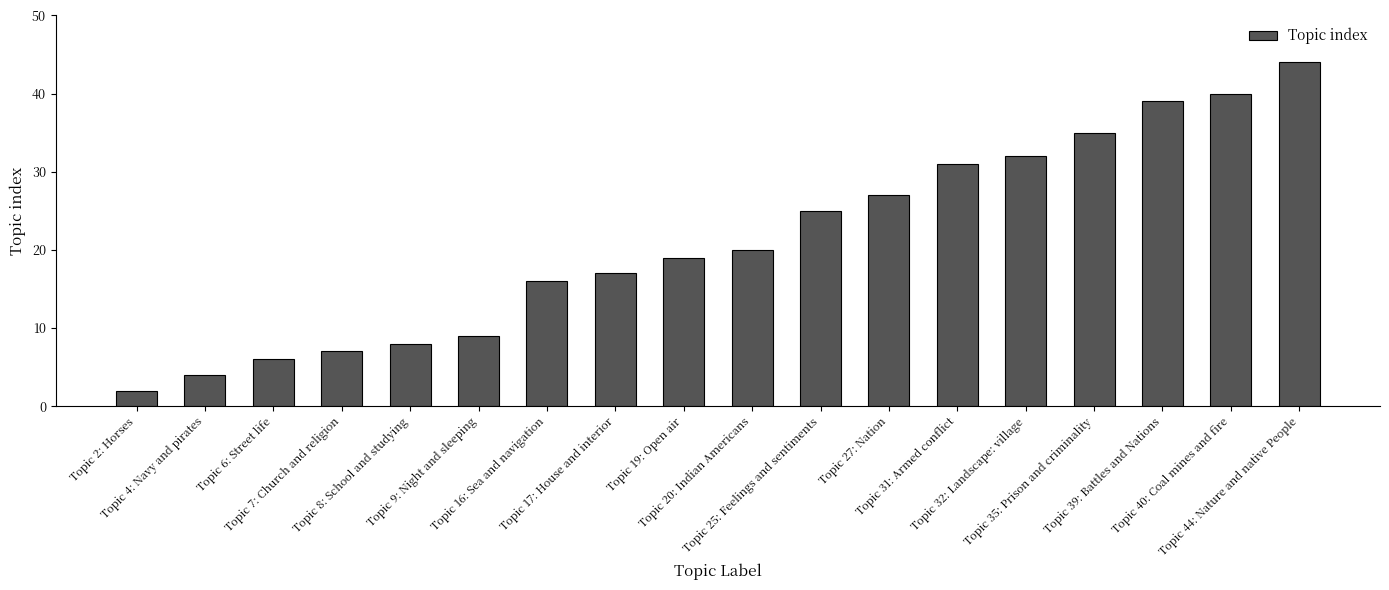

Which label corresponds to the smallest value in the chart?

Topic 2: Horses